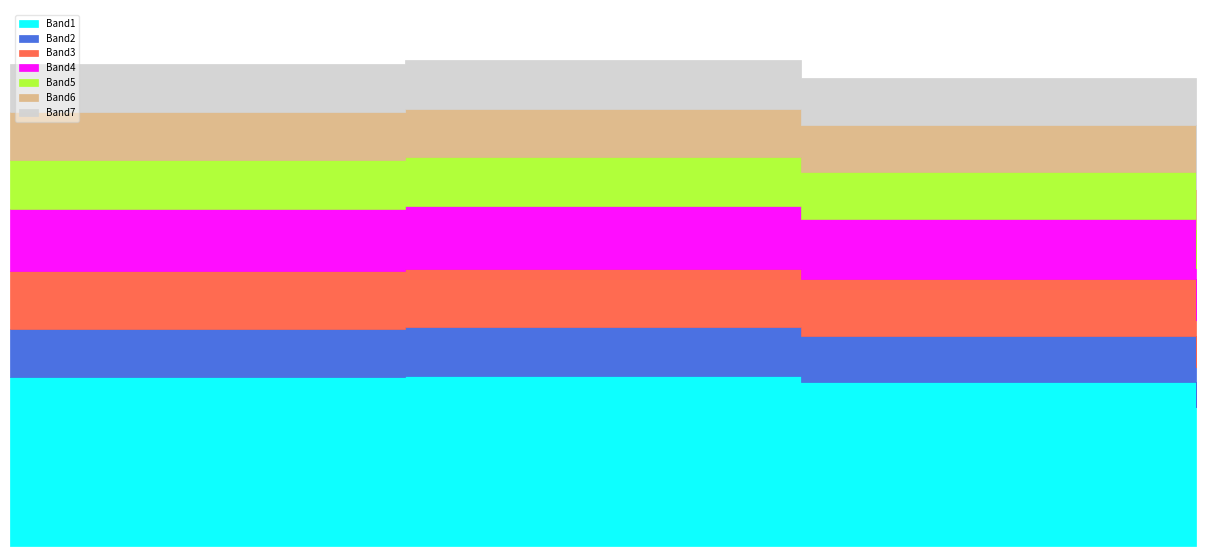

What is the smallest value displayed?

8.9